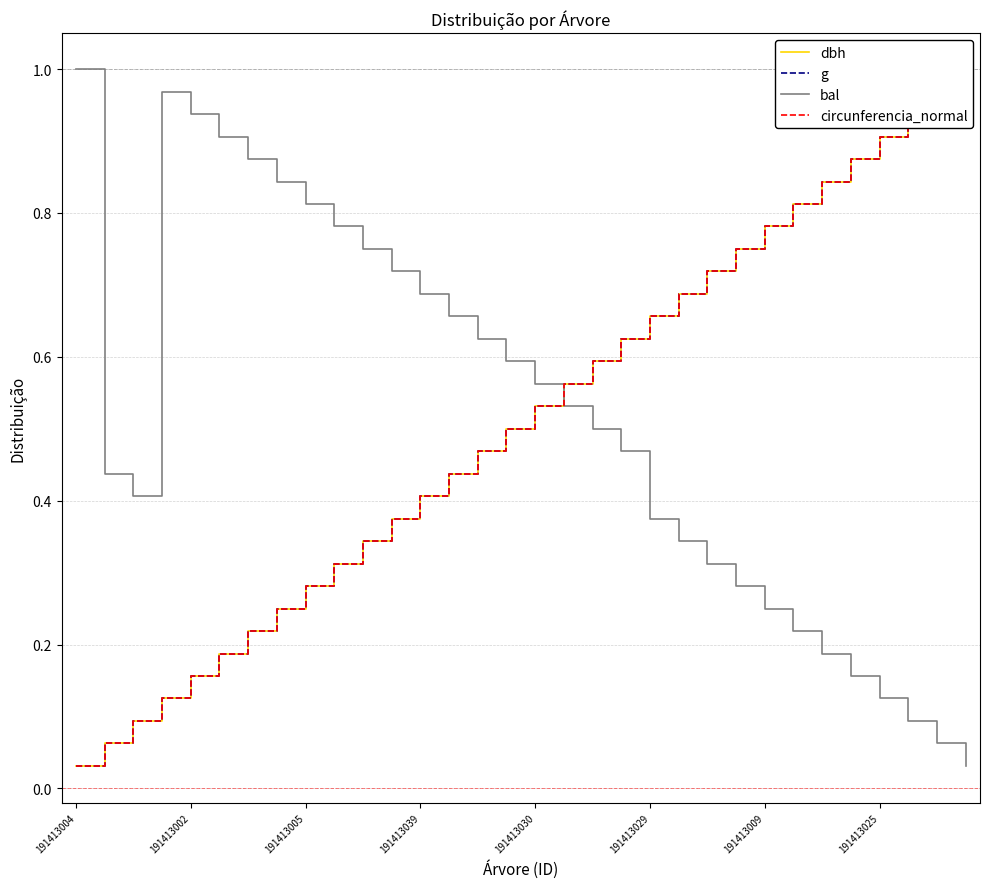

At which label does bal reach its peak?

191413004